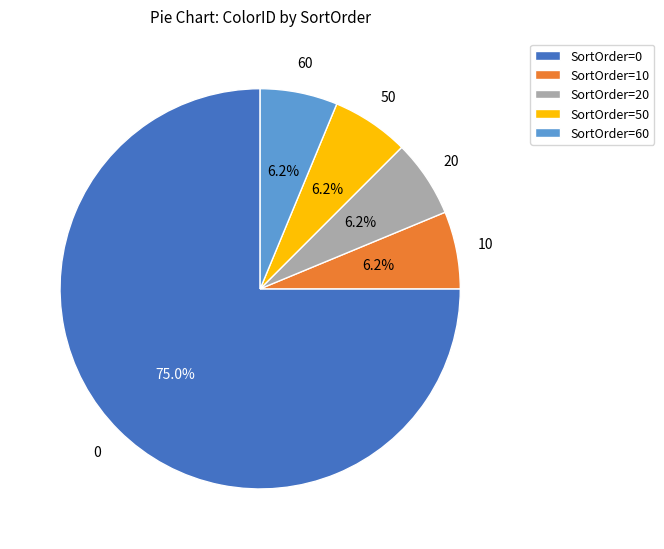

Do SortOrder=60 and SortOrder=50 together represent more than half of the pie?

No